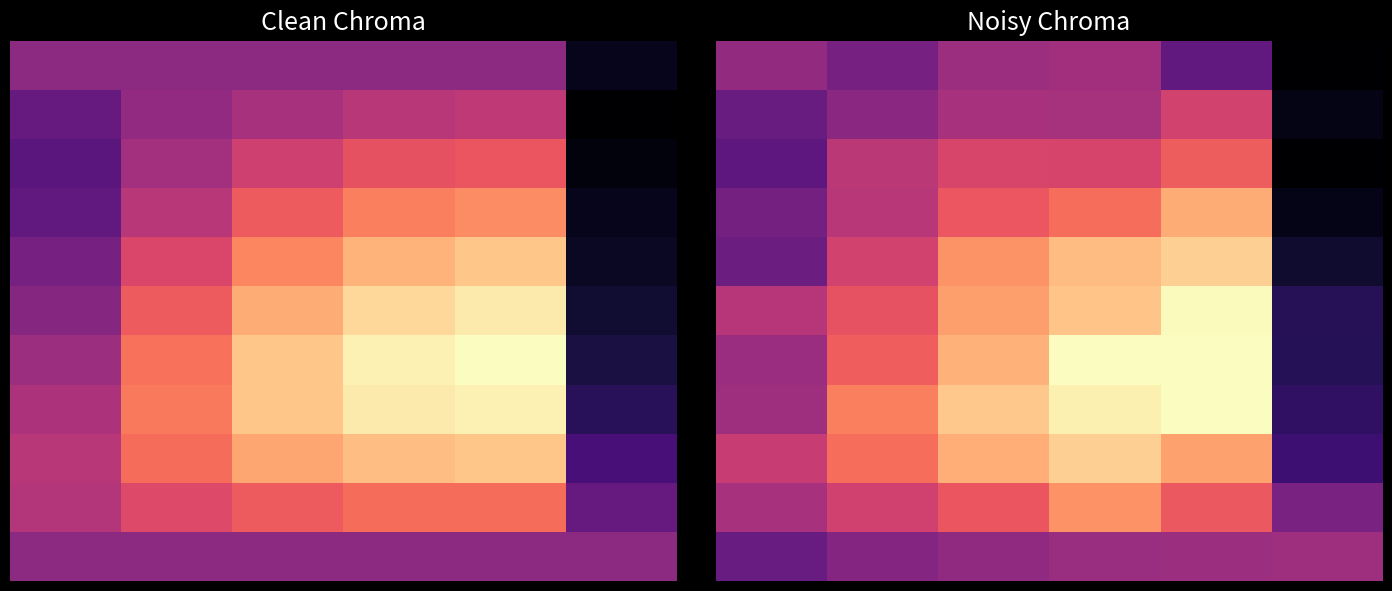

How many series are shown in this chart?

11